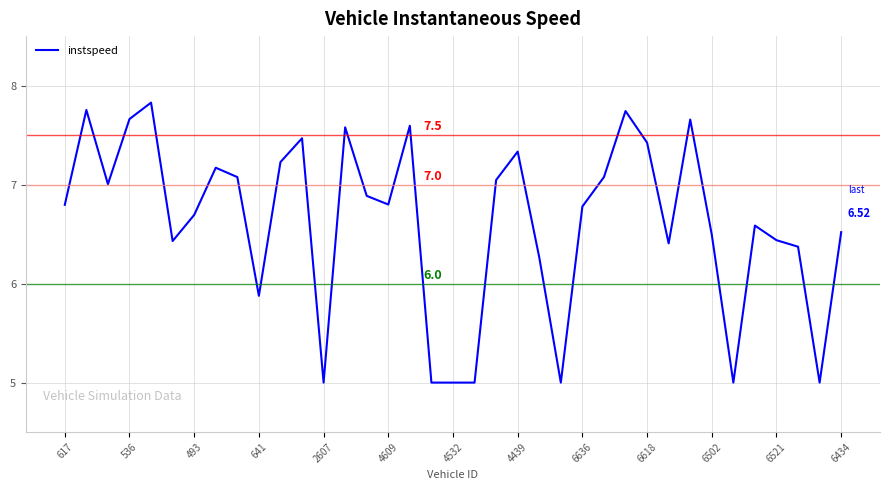

Approximately how many times larger is the value at 6636 compared to 4609?

1.0